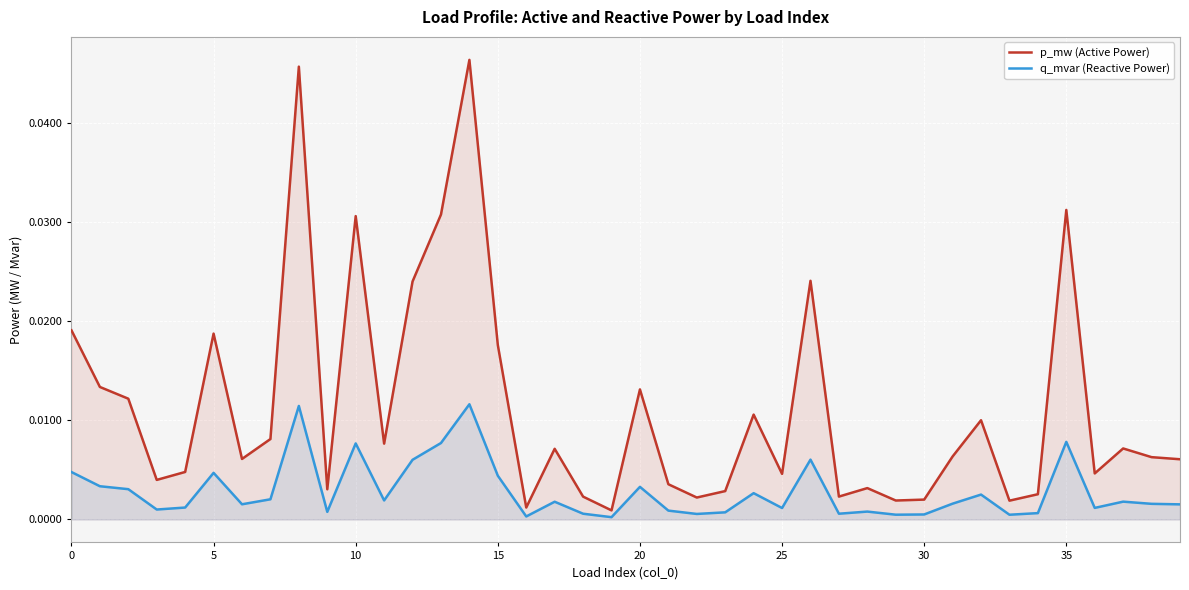

Rank the series by their average value, from lowest to highest.

q_mvar (Reactive Power), p_mw (Active Power)